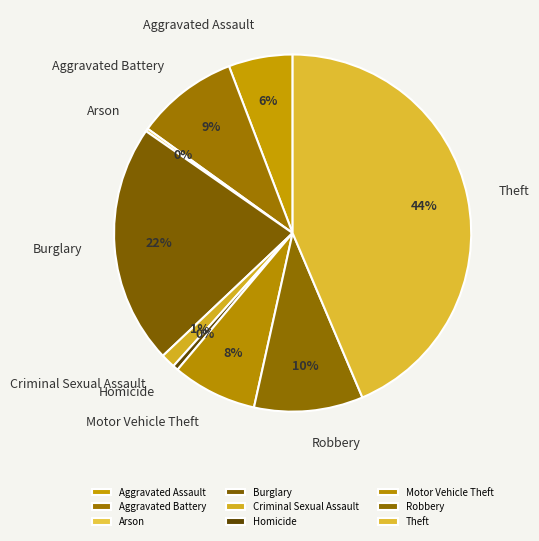

Which has a higher value, Burglary or Motor Vehicle Theft?

Burglary